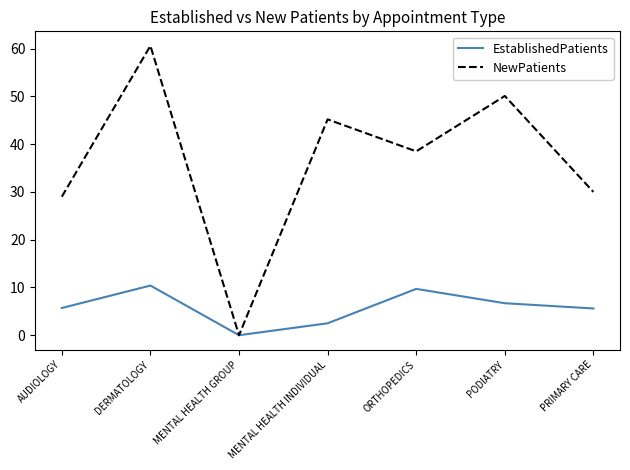

Rank the series by their average value, from highest to lowest.

NewPatients, EstablishedPatients